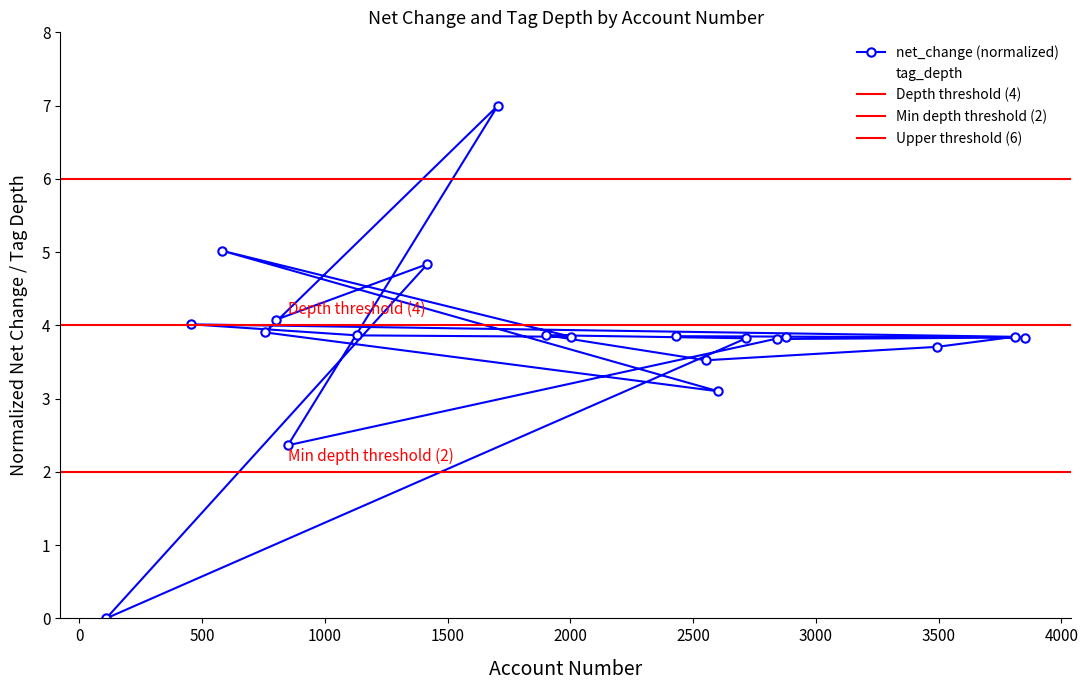

At which category is the sum across all series the highest?

1705